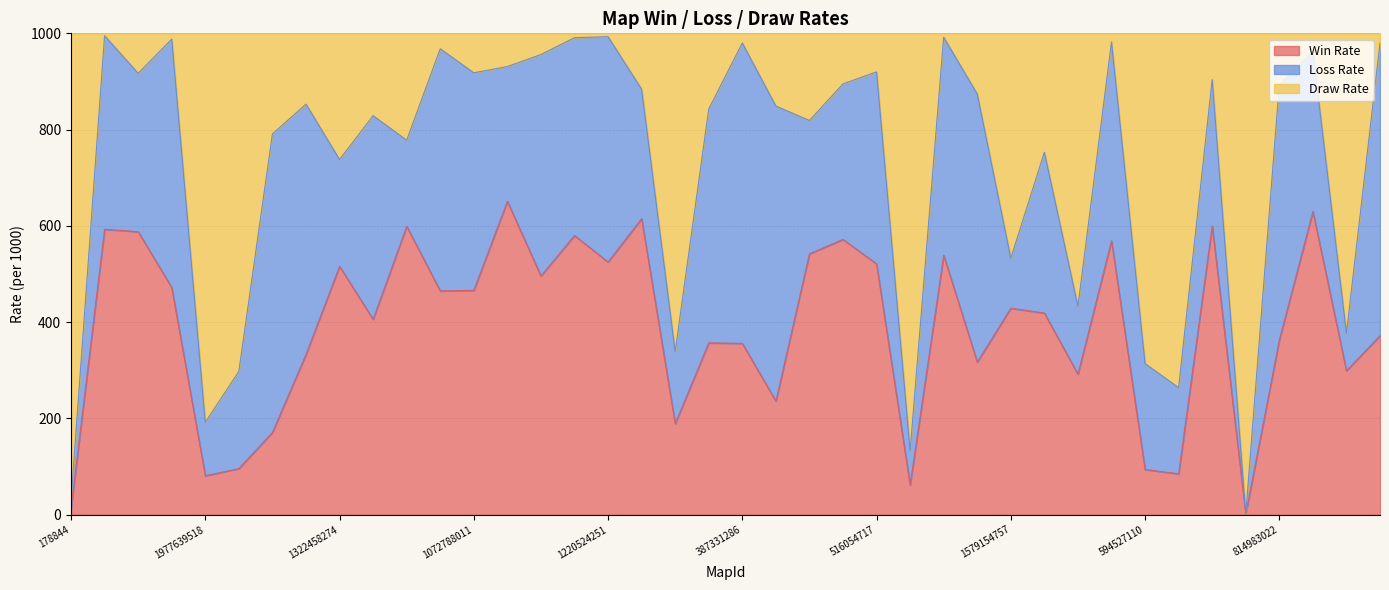

At which category is the sum across all series the highest?

723976823